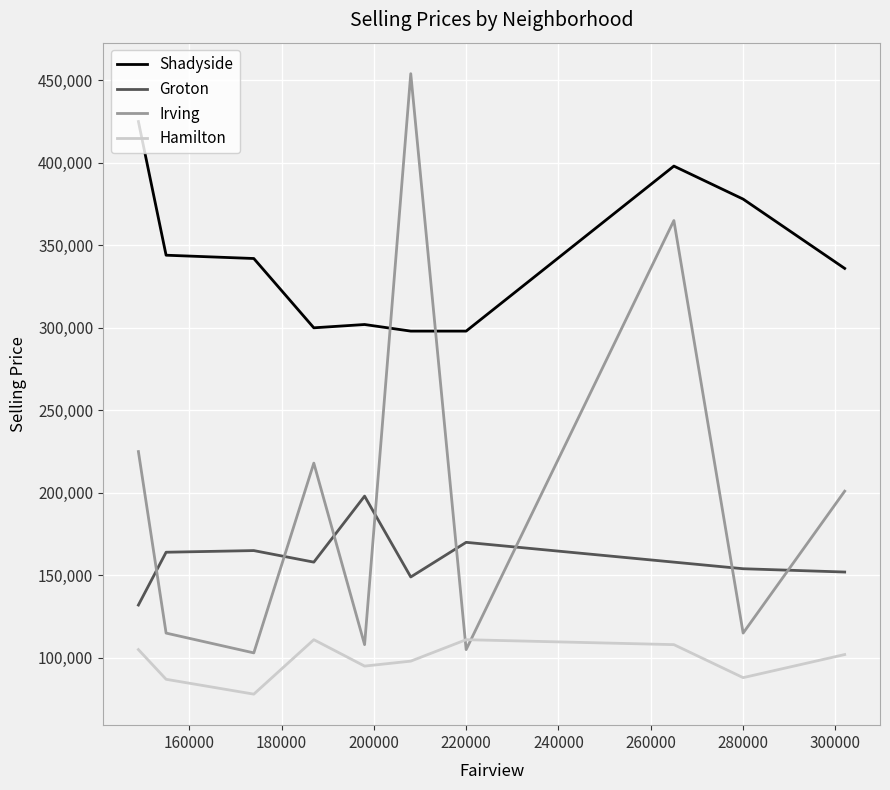

Which series has the widest spread of values?

Irving